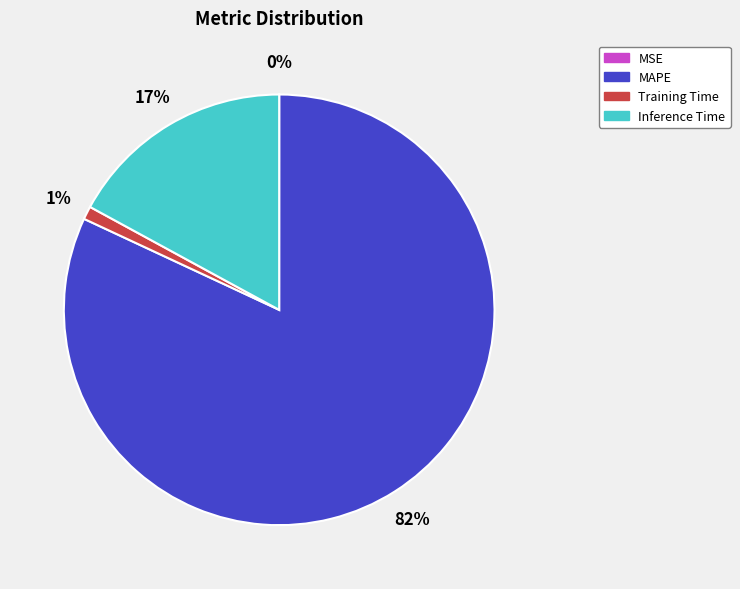

To the nearest percent, what is the difference between the largest and smallest slice percentages?

82%